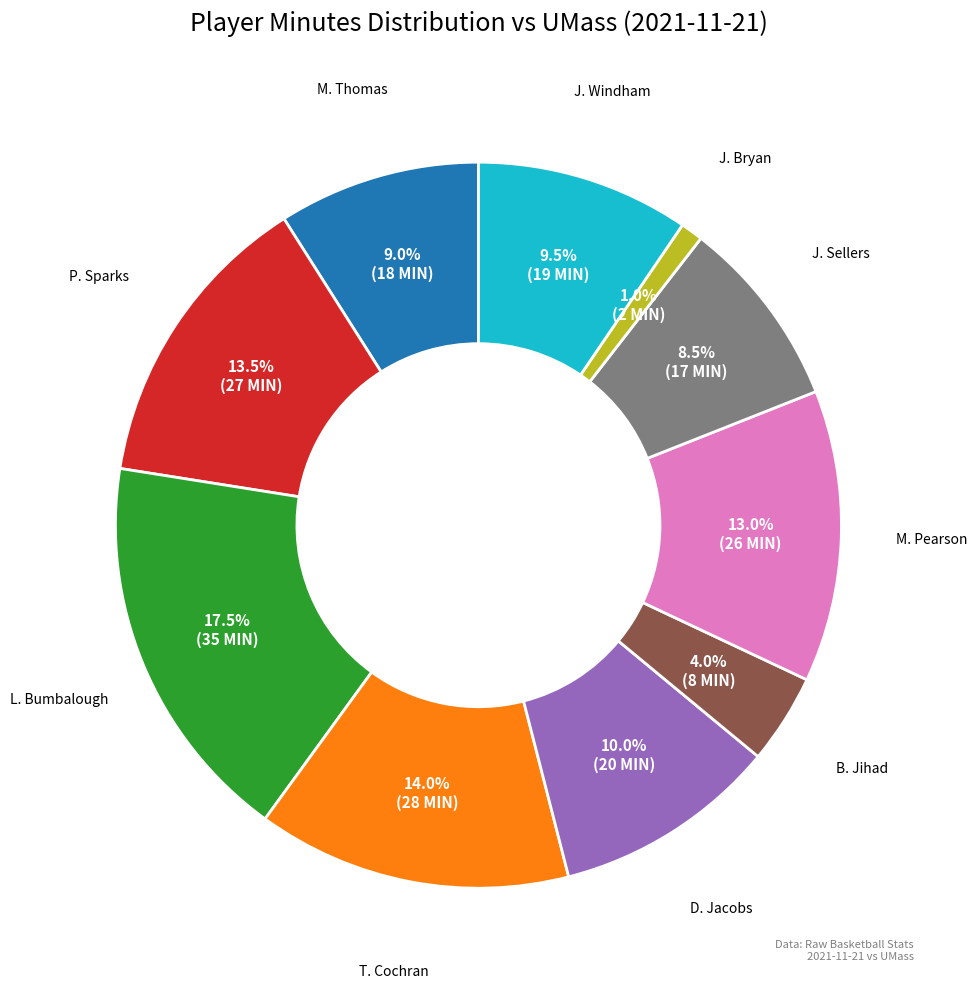

Between M. Pearson and B. Jihad, which is larger?

M. Pearson